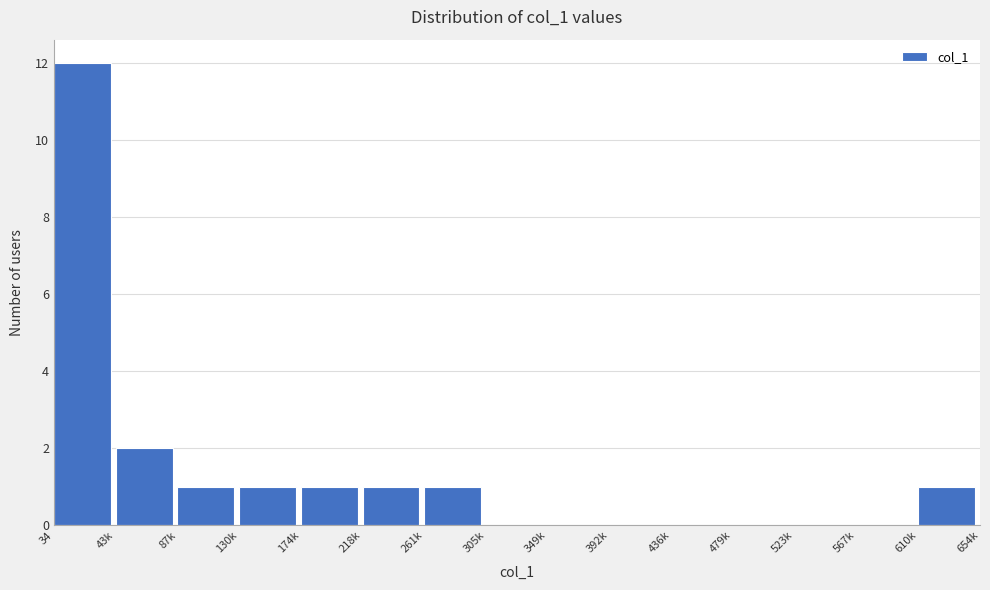

Reading left to right, extract all data points from this chart.

34=12	43k=2	87k=1	130k=1	174k=1	218k=1	261k=1	305k=0	349k=0	392k=0	436k=0	479k=0	523k=0	567k=0	610k=1